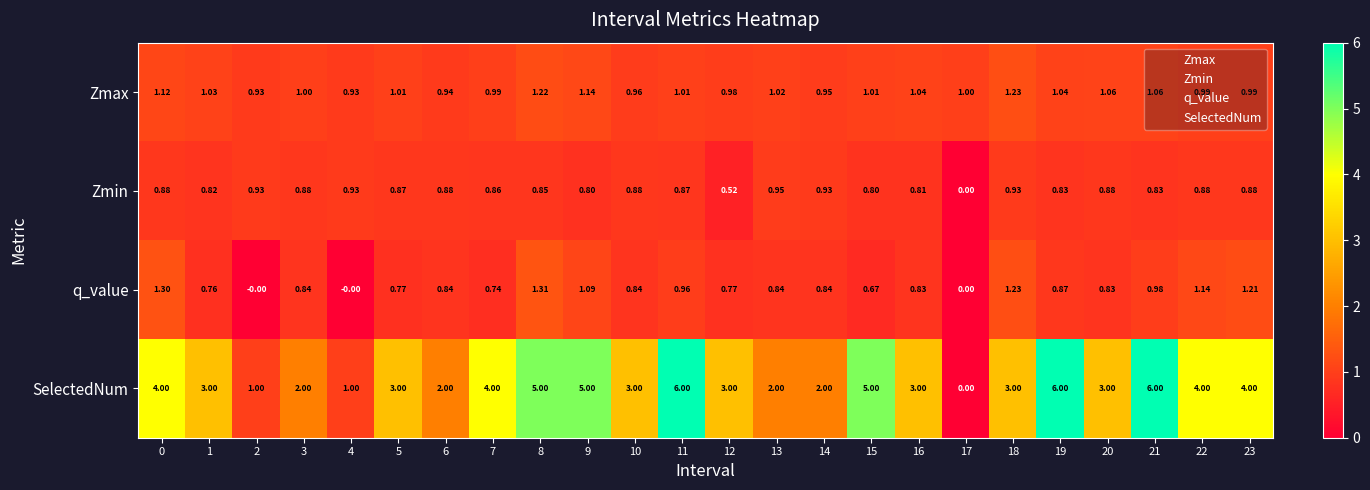

Rank the series at 20 from lowest to highest value.

q_value, Zmin, Zmax, SelectedNum